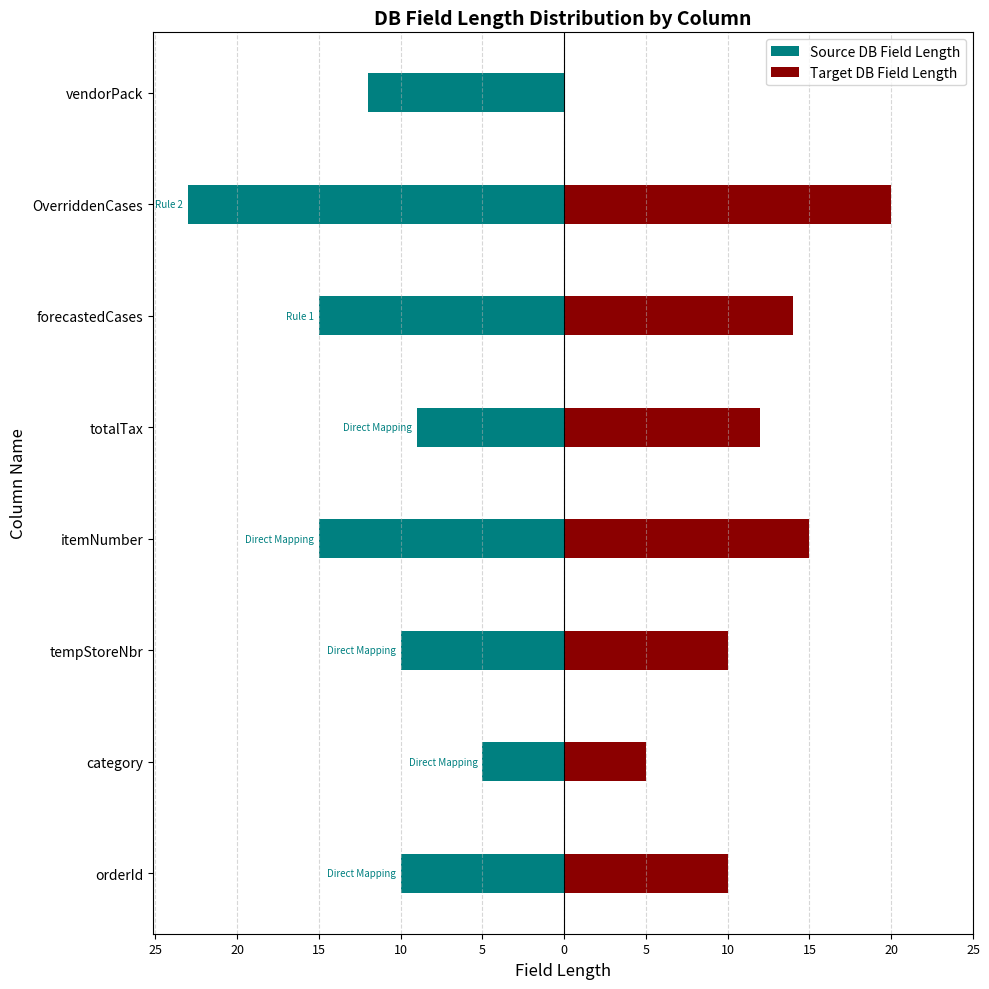

How many series are shown in this chart?

2